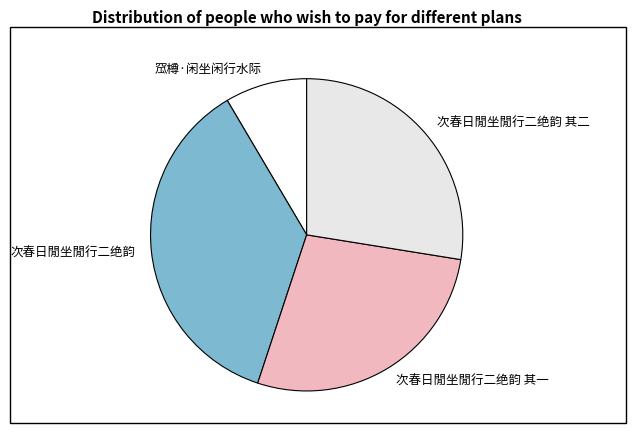

Does any single category account for the majority?

No